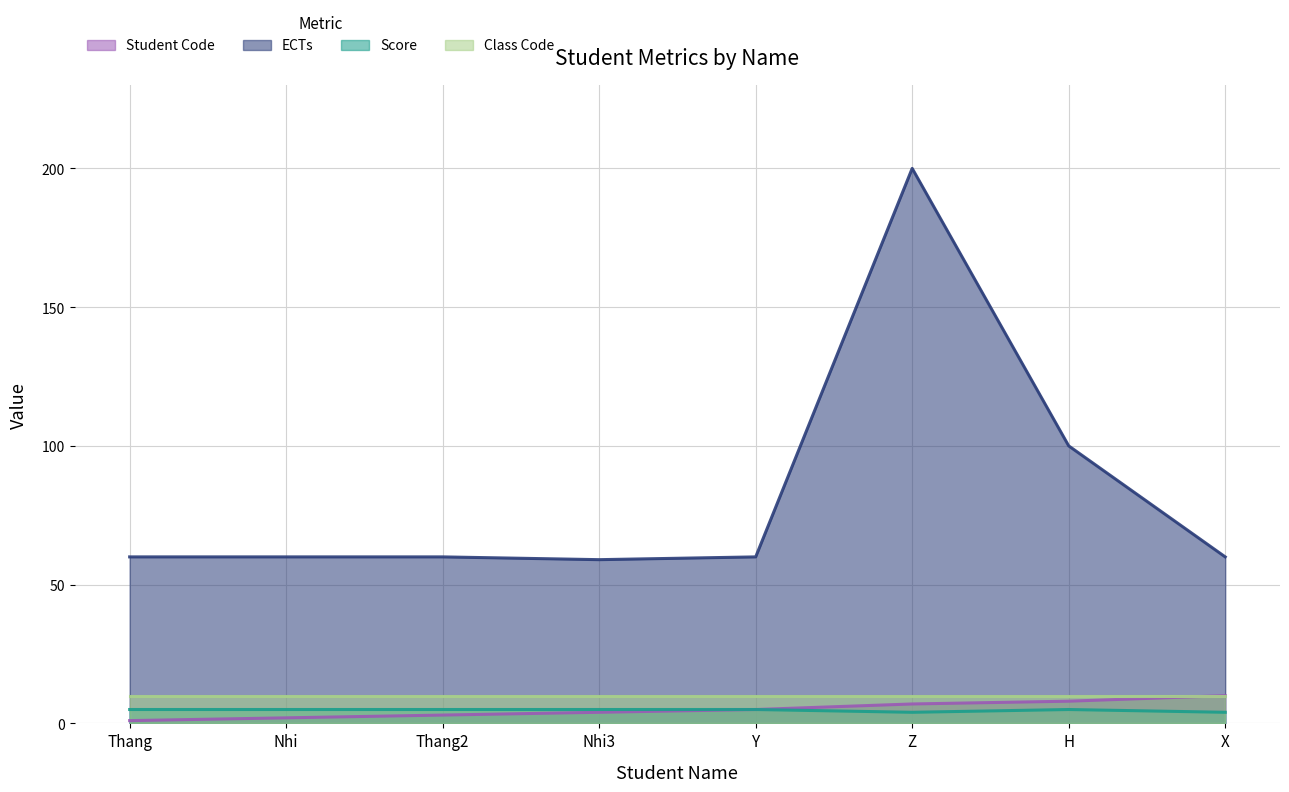

True or false: Student Code and Score intersect in this chart.

False